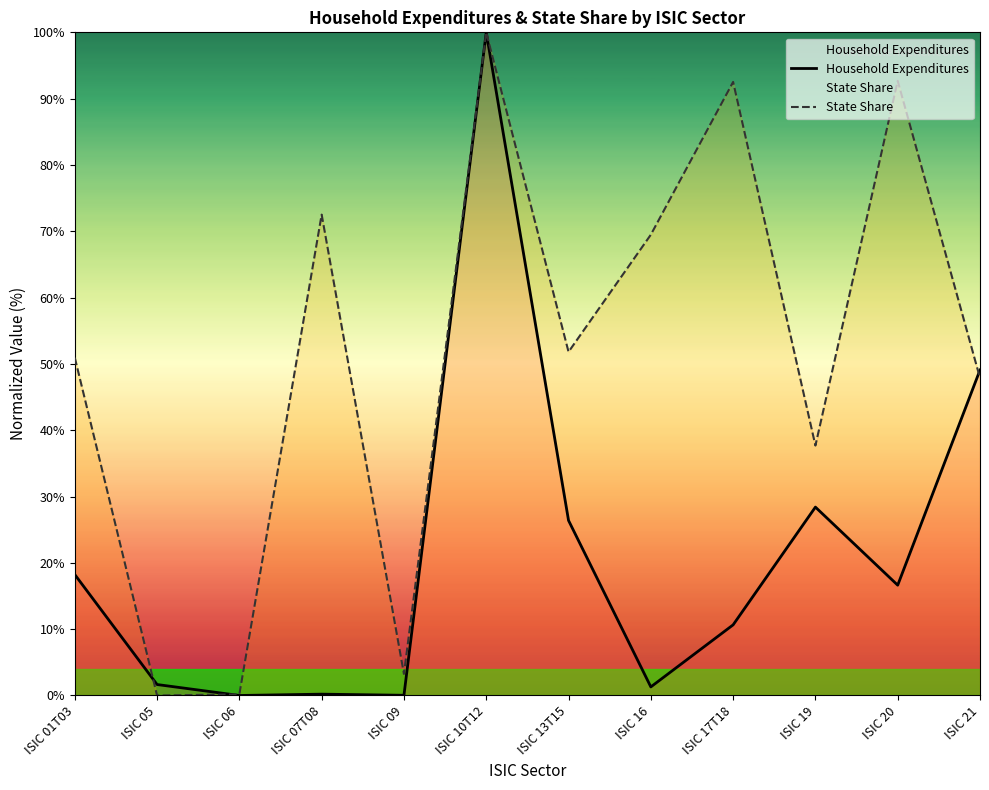

True or false: Household Expenditures has a value of 18.2 at ISIC 01T03.

True